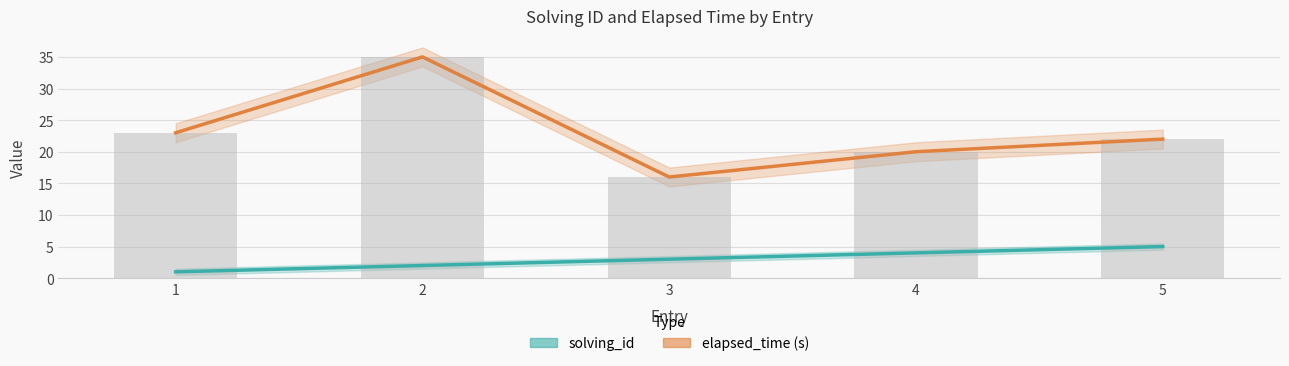

What is the value of the elapsed_time (s) bar at the 5th from the left?

22